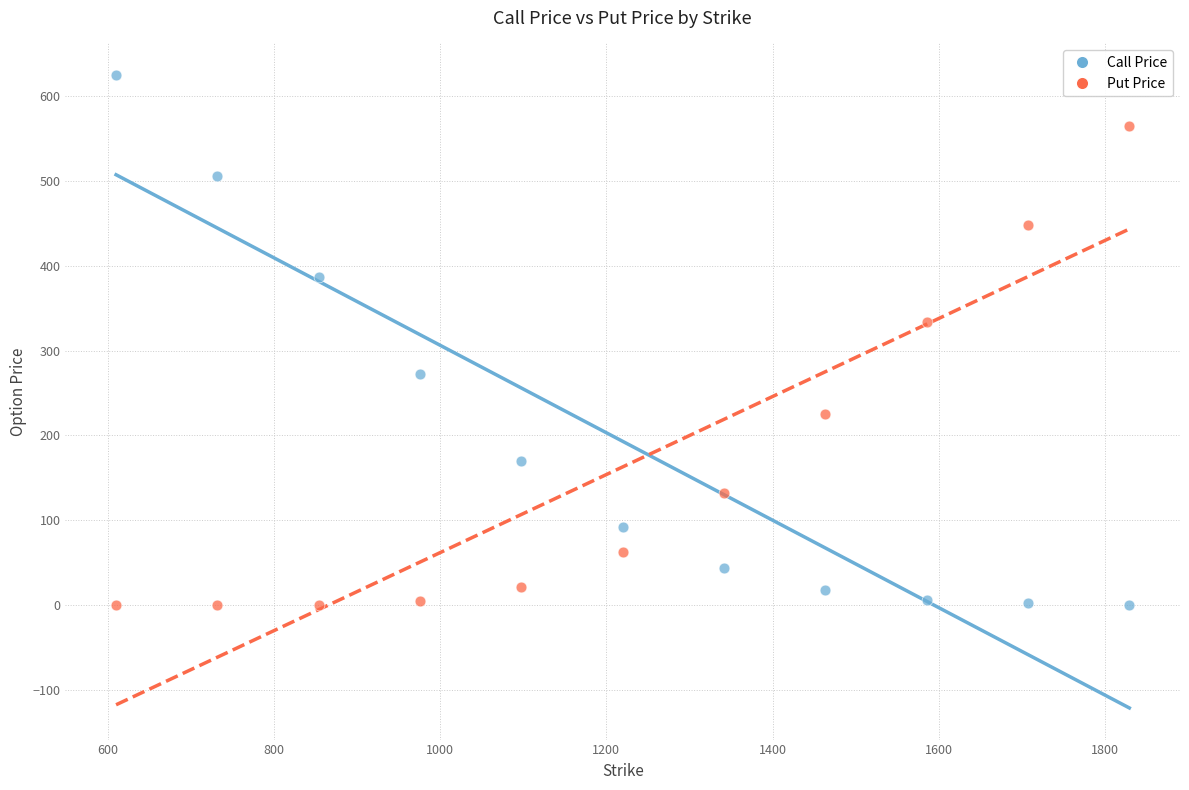

In the Put Price series, what Y value is closest to 282?

333.3